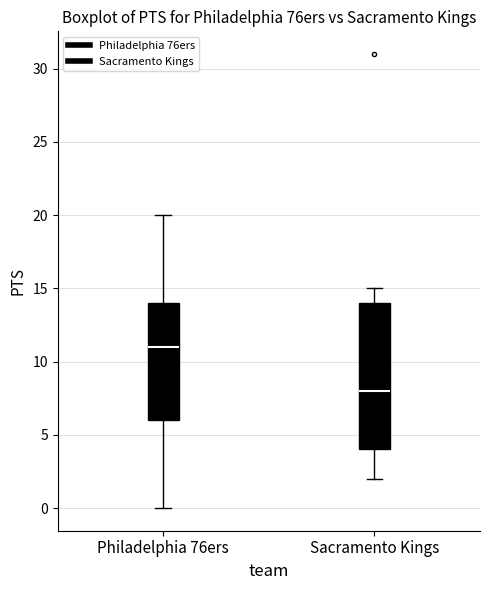

Comparing the boxes themselves (not the whiskers), which one is the tallest?

Sacramento Kings